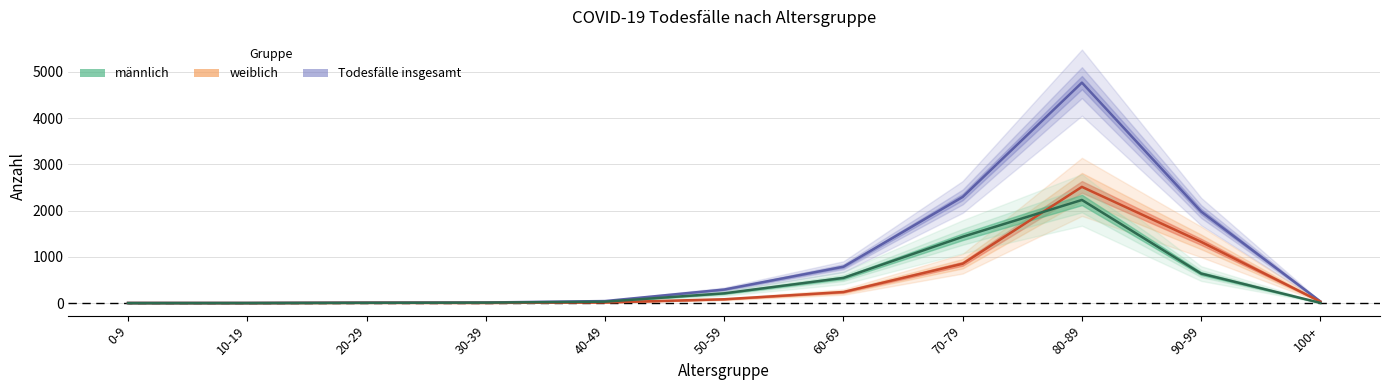

Does the chart display data point markers on the line(s)?

No